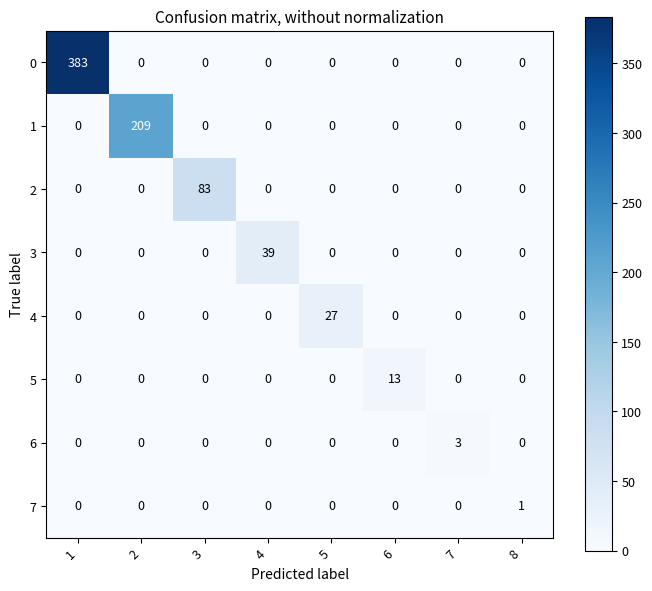

List the series in order of their peak value, lowest first.

7, 6, 5, 4, 3, 2, 1, 0